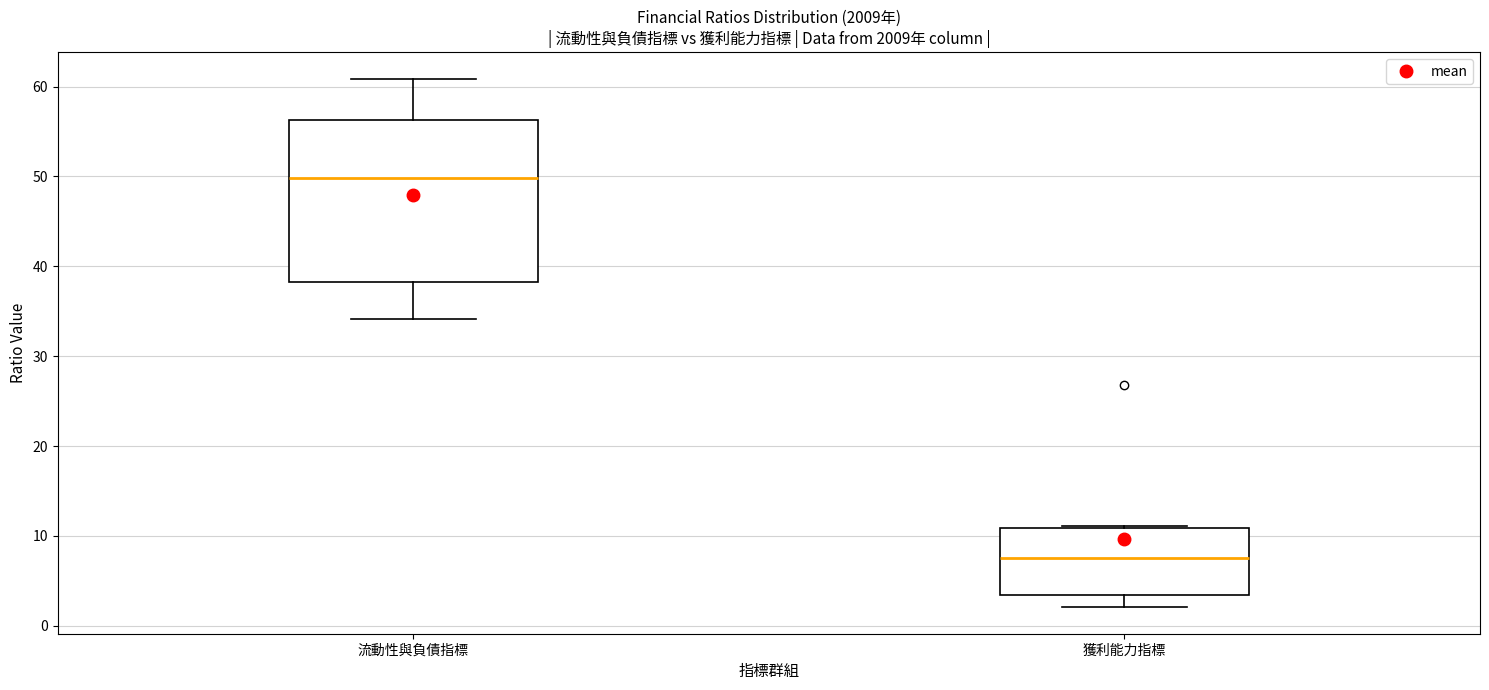

Which box's median line is the highest?

流動性與負債指標